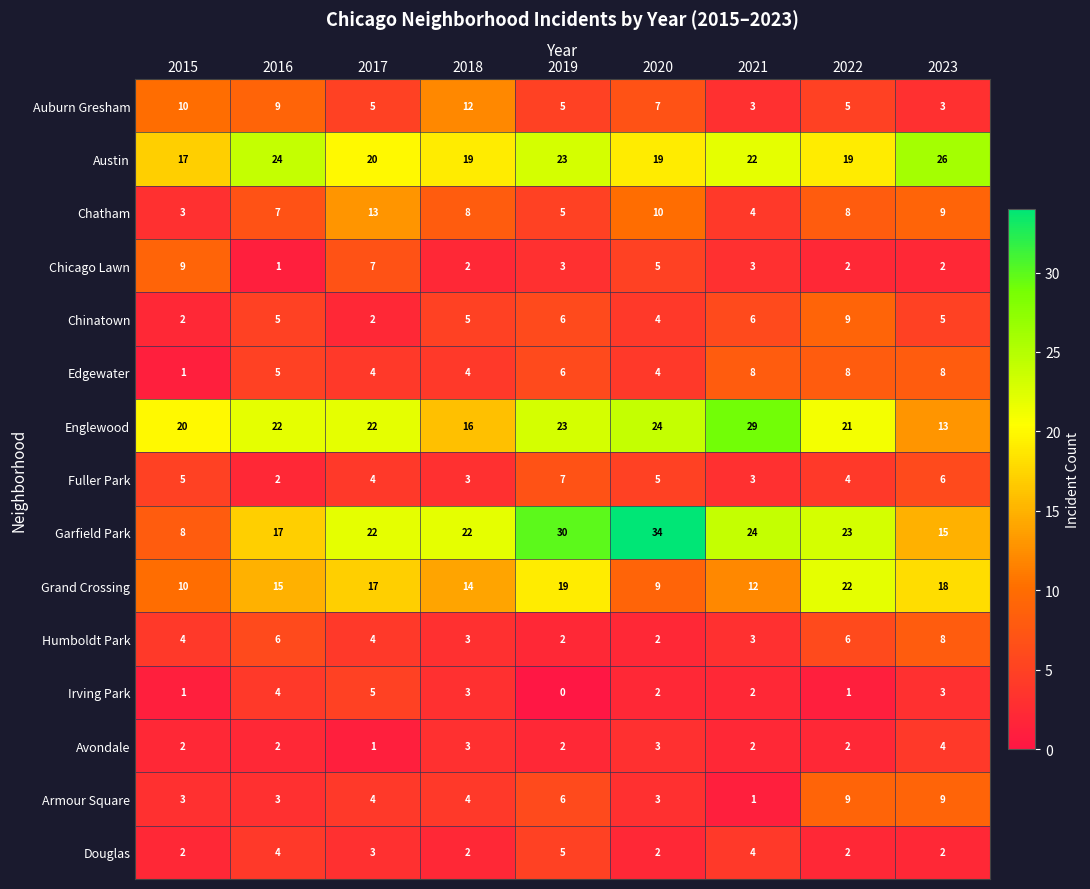

What value does the Austin series have at 2023?

26